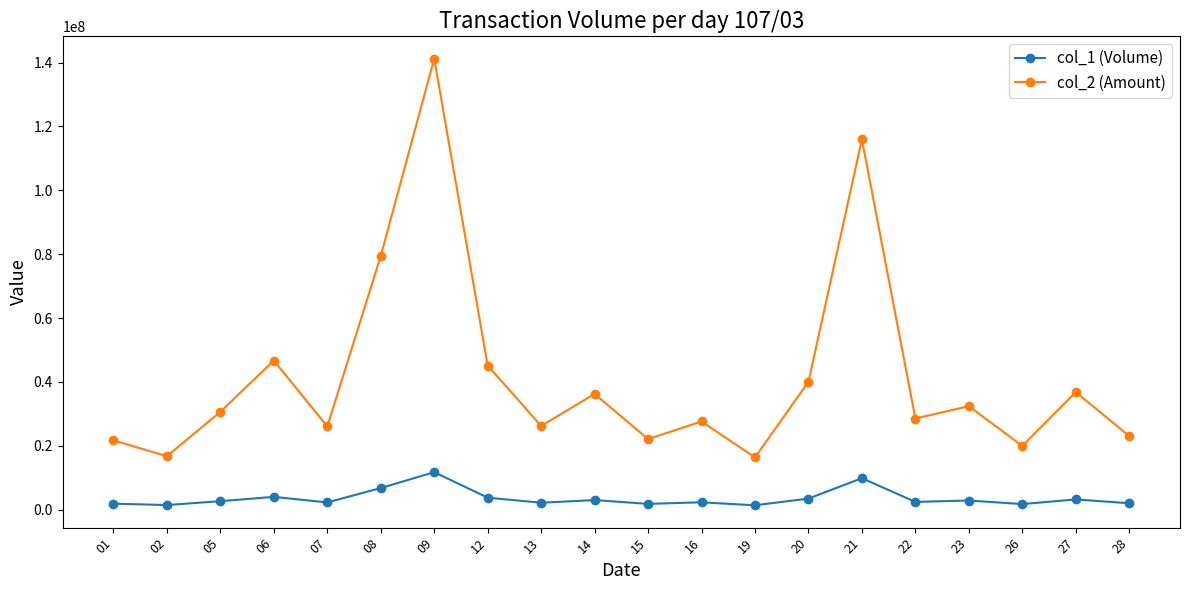

Rank the series at 08 from highest to lowest value.

col_2 (Amount), col_1 (Volume)